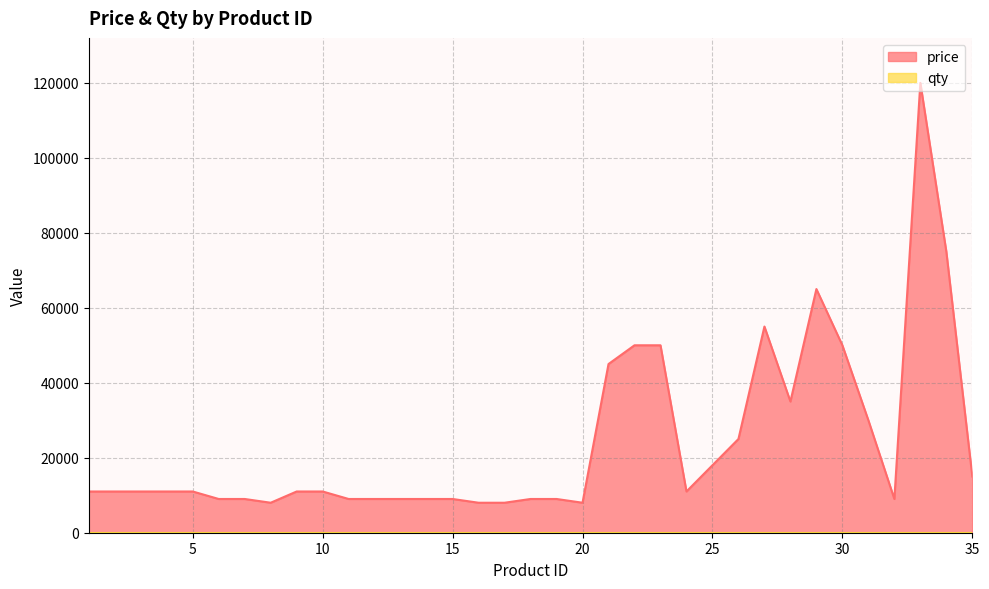

Which series has the largest range (max minus min)?

price